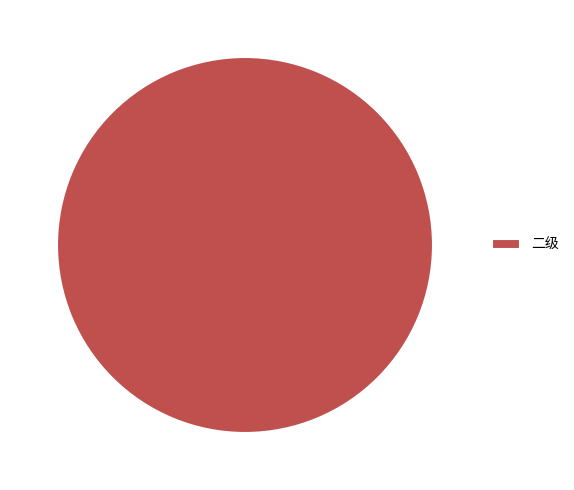

Which slice represents more than half of the pie?

二级